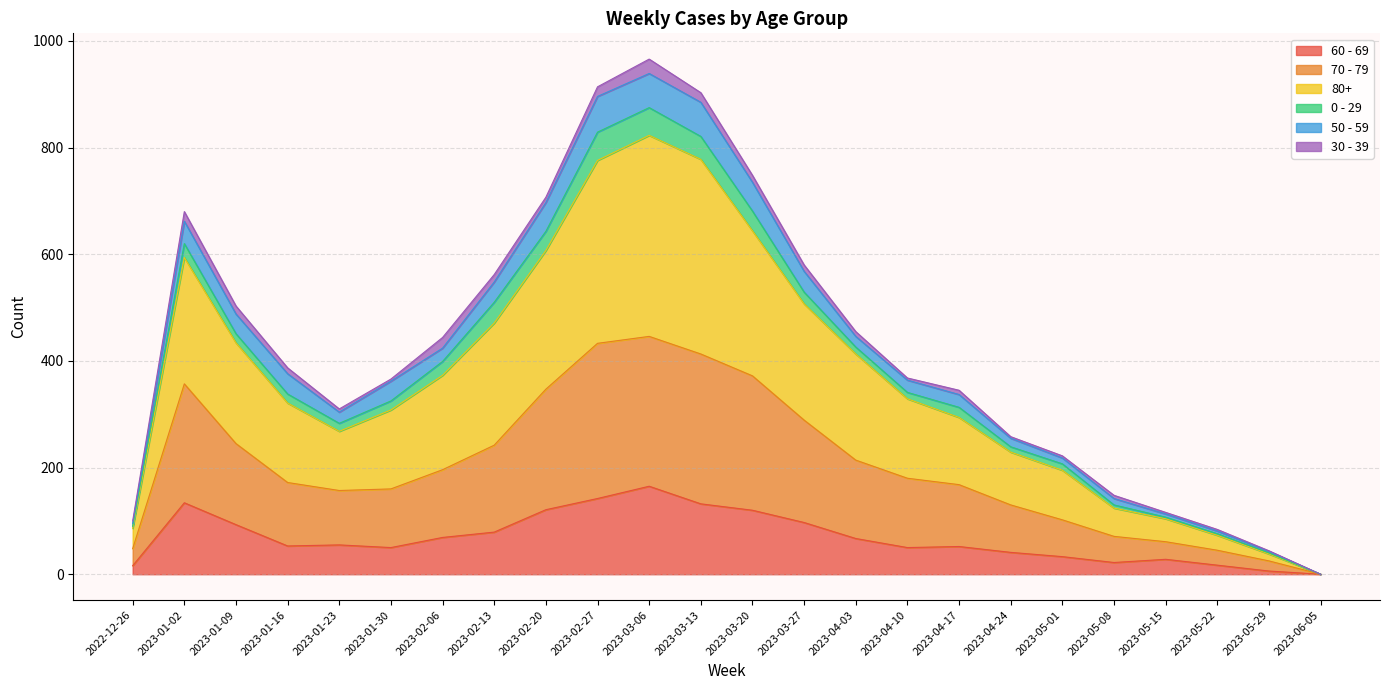

How many categories are shown in the chart?

24